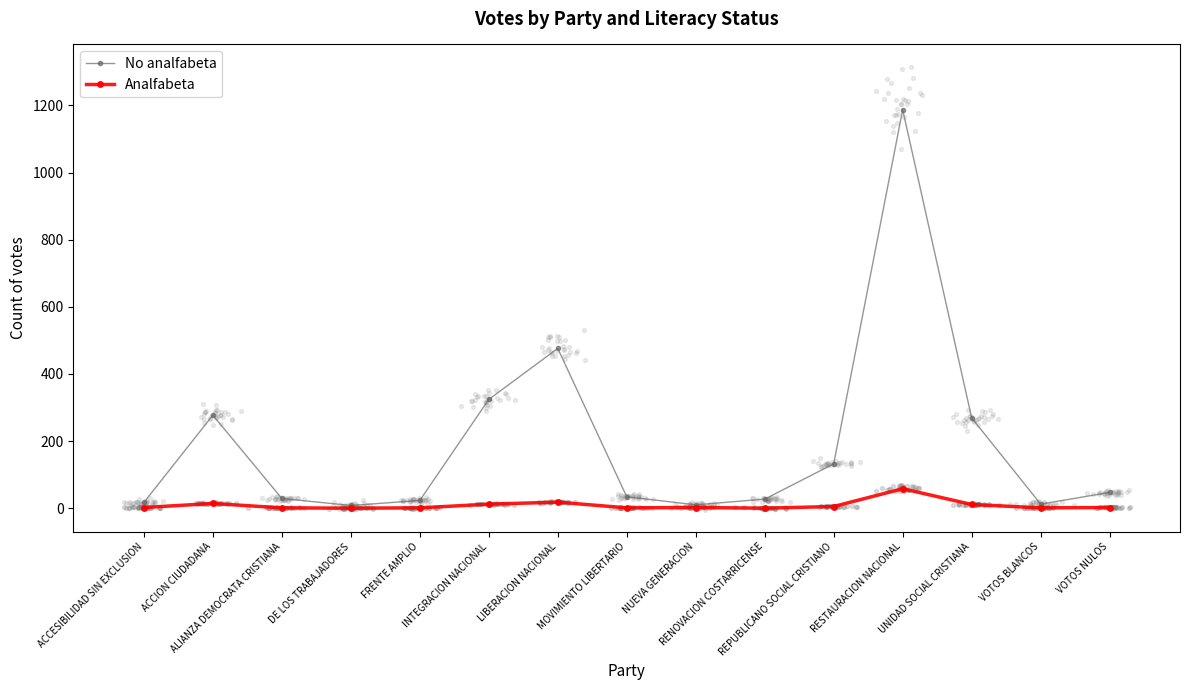

Is the value of Analfabeta at MOVIMIENTO LIBERTARIO greater than the value of No analfabeta at ACCION CIUDADANA?

No